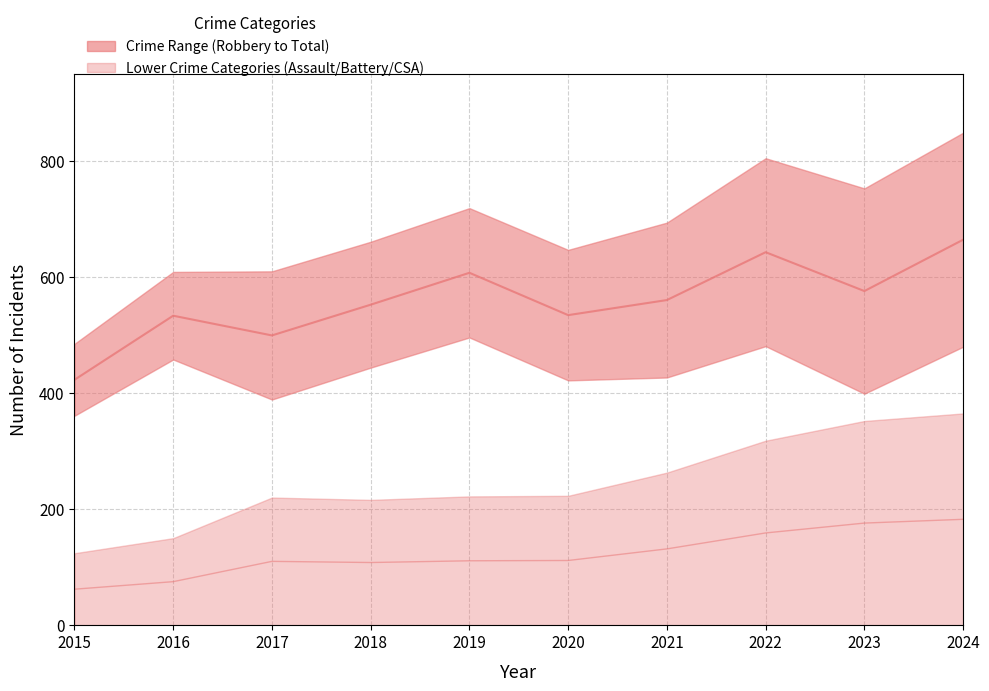

What is the difference between the highest and lowest values at 2018?

650